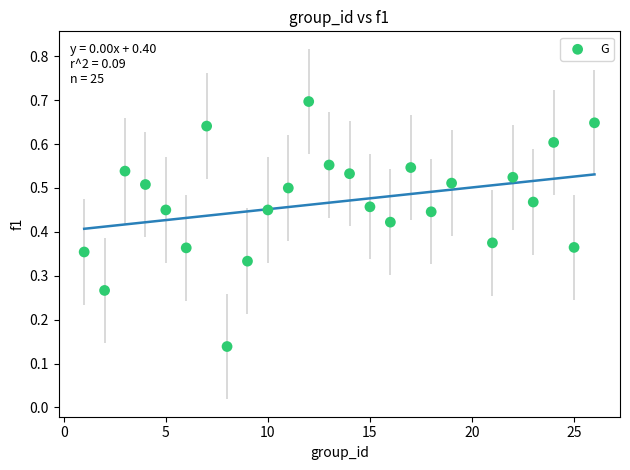

What is the range of X values (max minus min)?

25.0